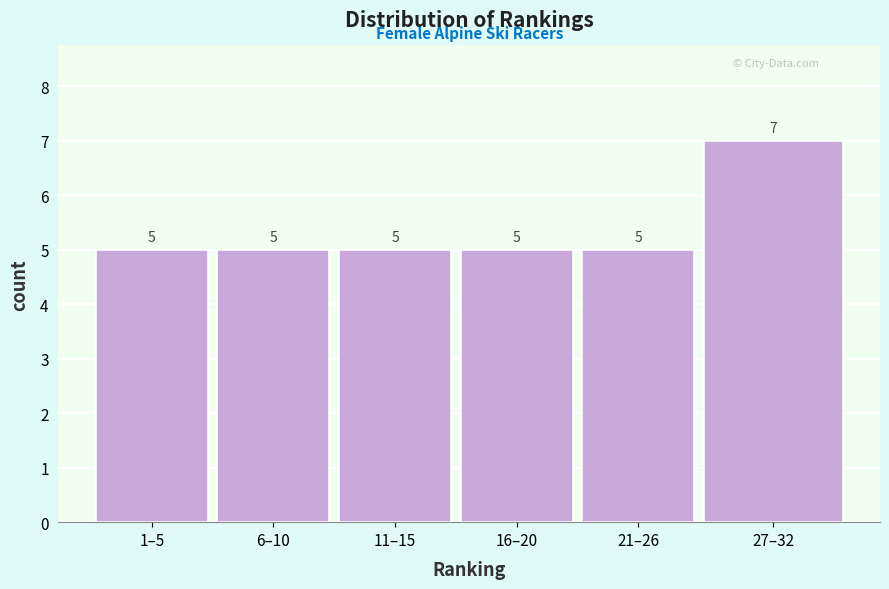

Reading right to left, extract all data points from this chart.

27–32=7	21–26=5	16–20=5	11–15=5	6–10=5	1–5=5